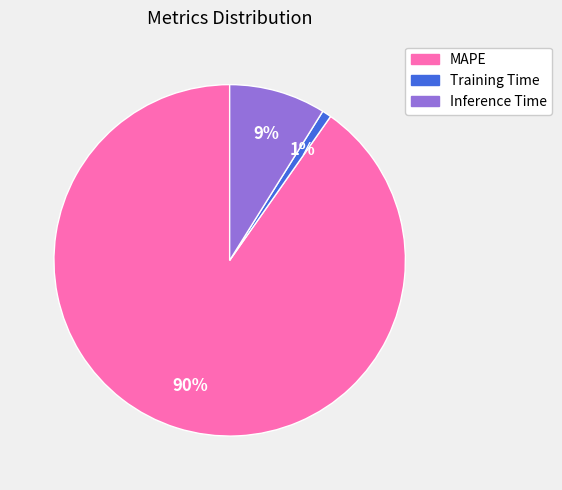

What is the smallest slice in the pie chart?

Training Time